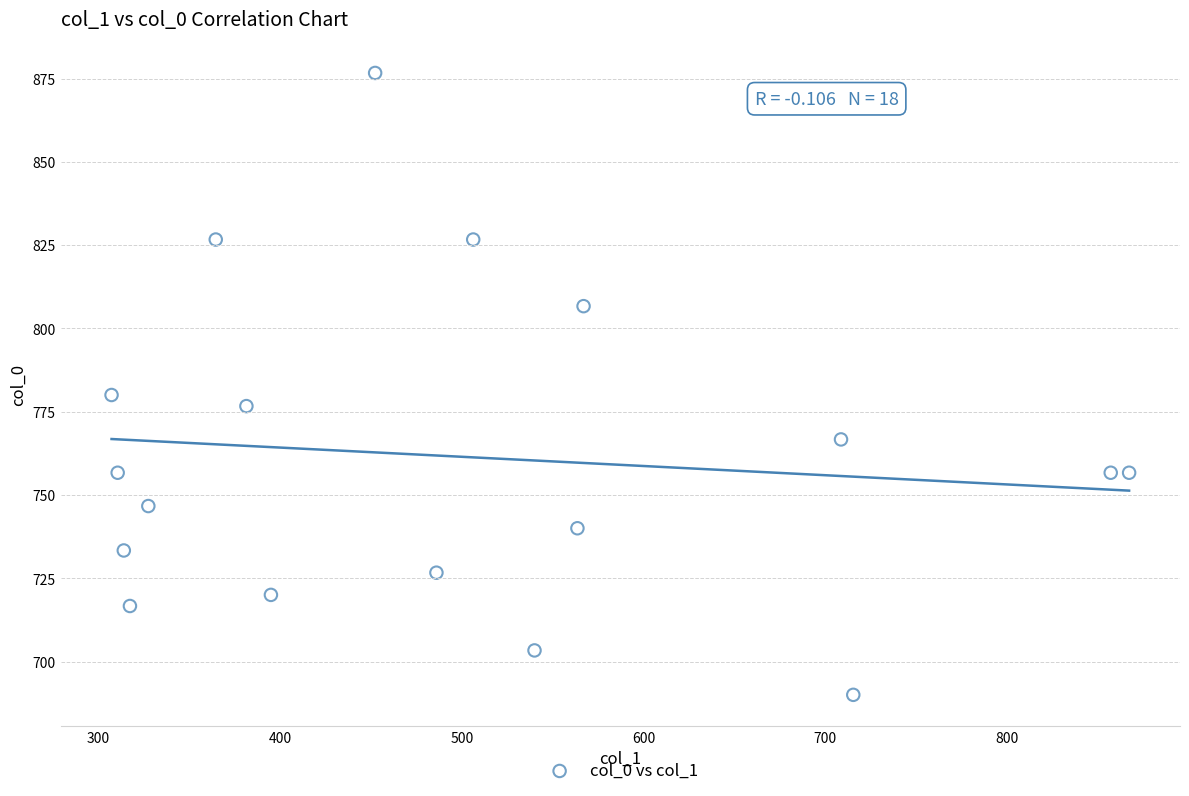

What Y value in the scatter plot is closest to 783?

780.0